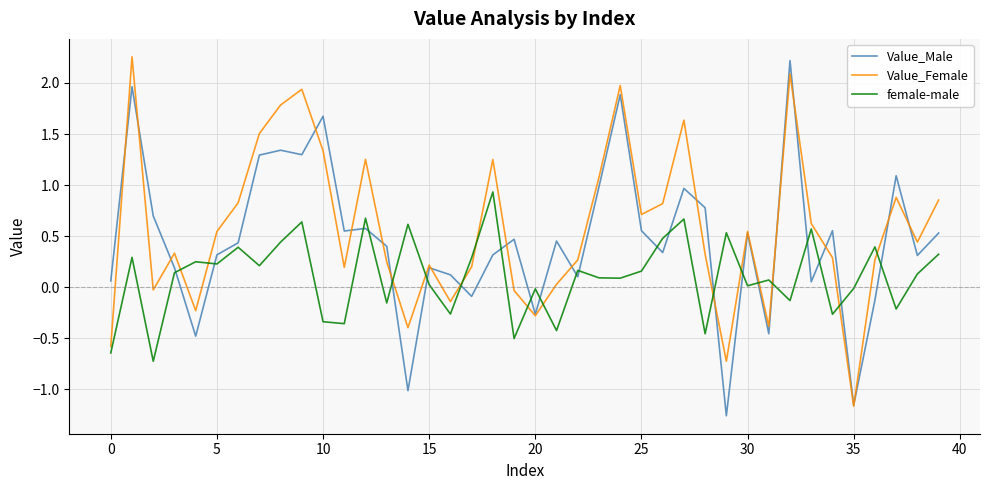

Which series ends up on top after the final intersection of female-male and Value_Female?

Value_Female